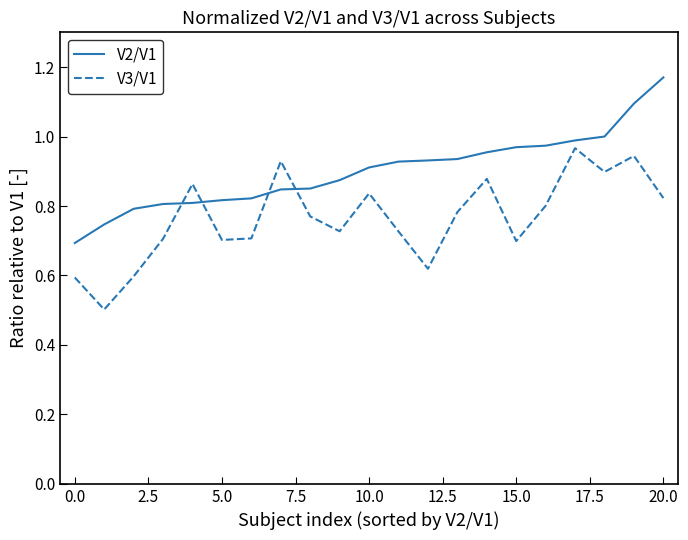

In V3/V1, how many points are lower than both neighbors (excluding endpoints)?

6